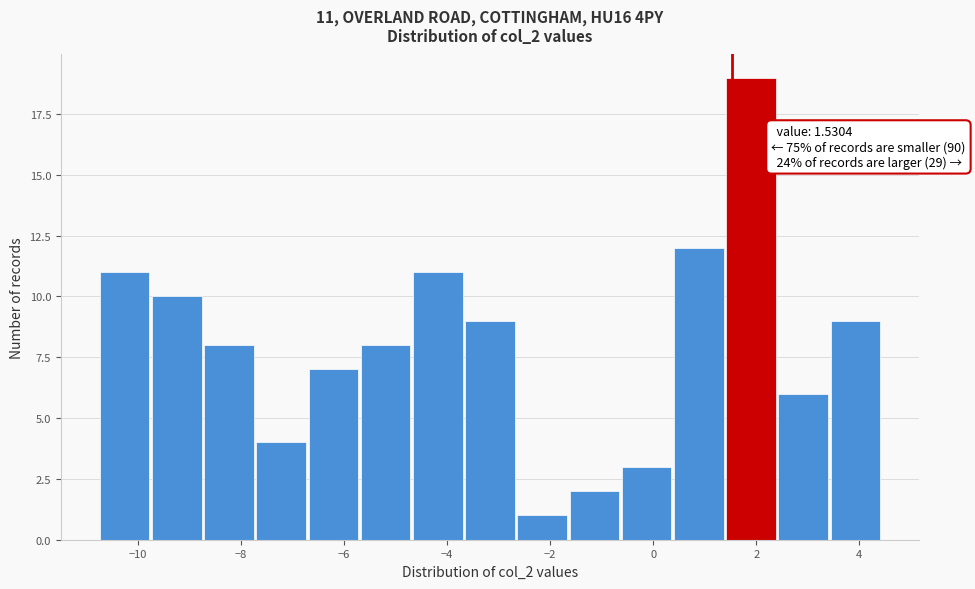

Over which range of the x-axis is the bar tallest?

1.4 to 2.4